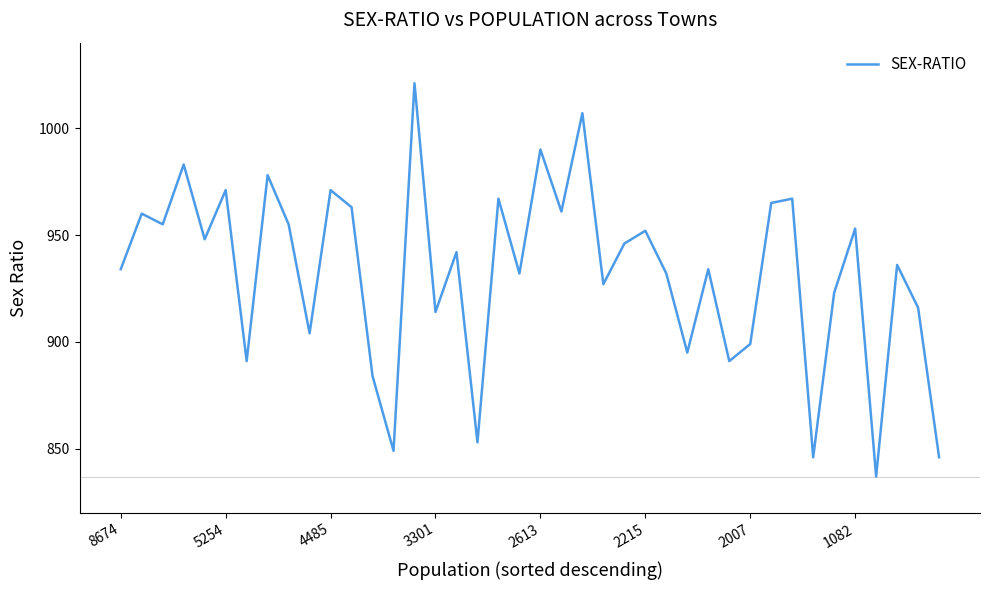

What is the difference between the maximum and minimum values?

184